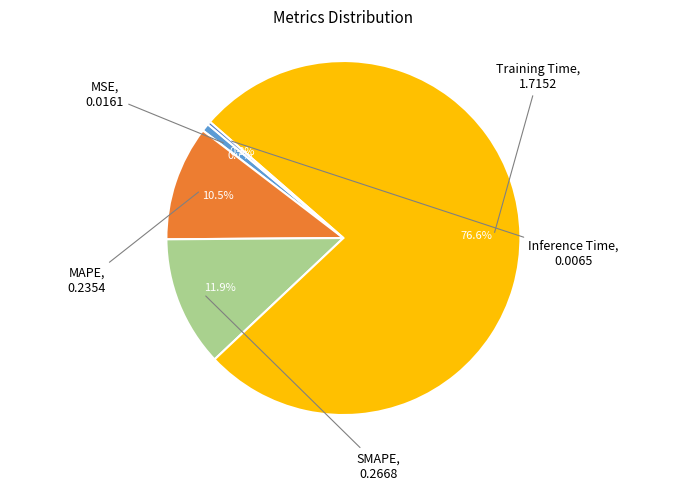

Does SMAPE account for over 50% of the chart?

No